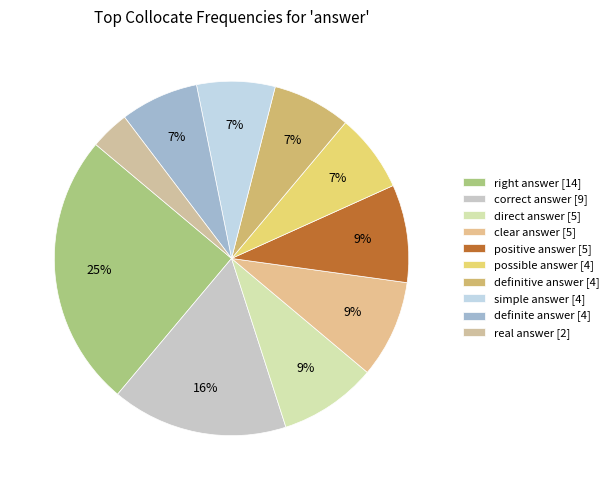

What is the change in value from correct answer to clear answer?

-4